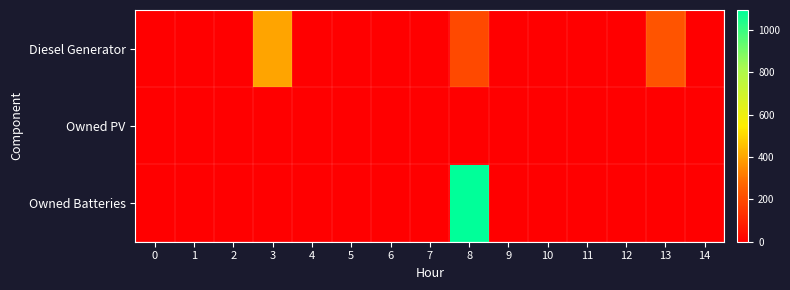

Which label corresponds to the largest value in the chart?

8